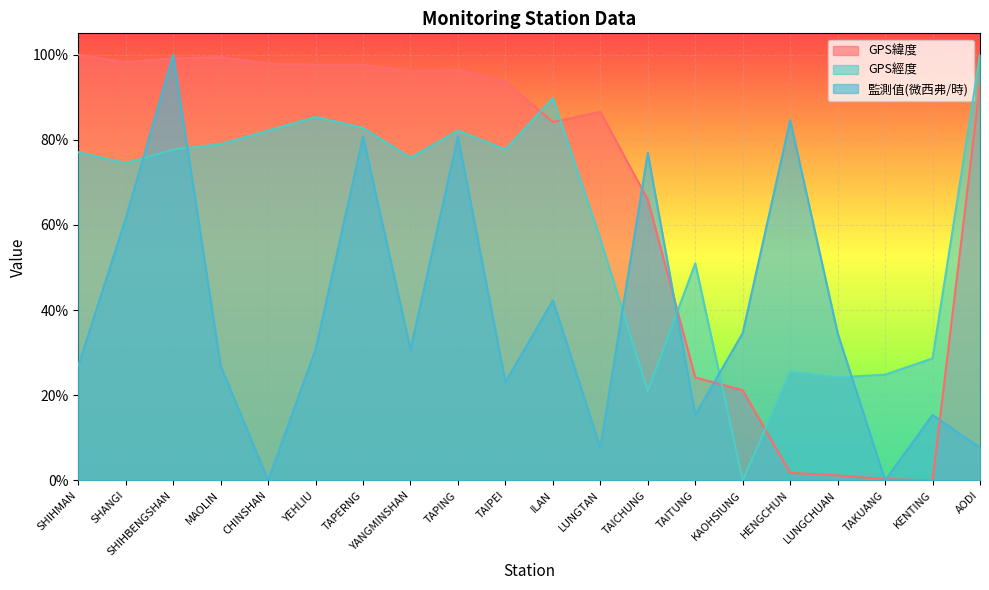

What is the difference between the 監測值(微西弗/時) values at MAOLIN and ILAN?

0.2